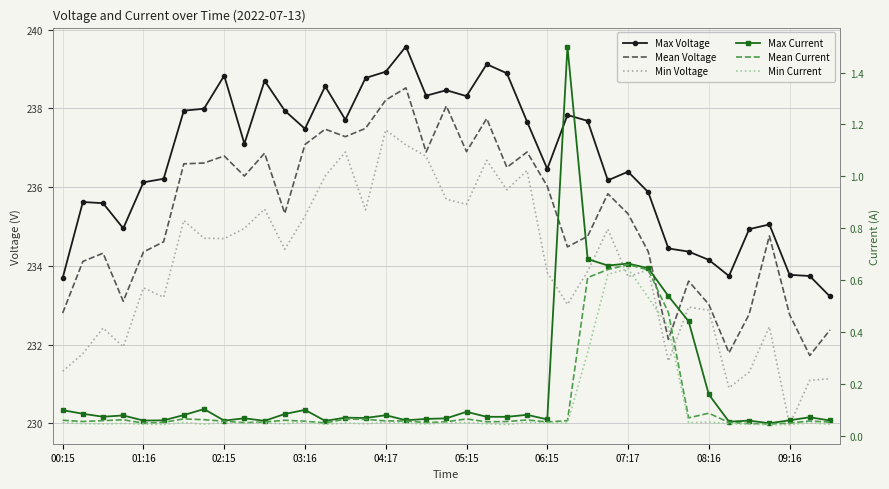

True or false: Mean Current and Max Current cross at least once.

False